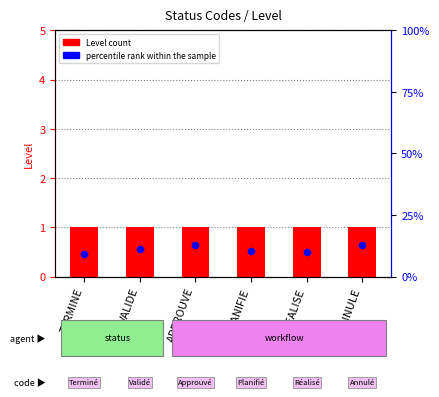

What is the total value across all series at ANNULE?

1.6